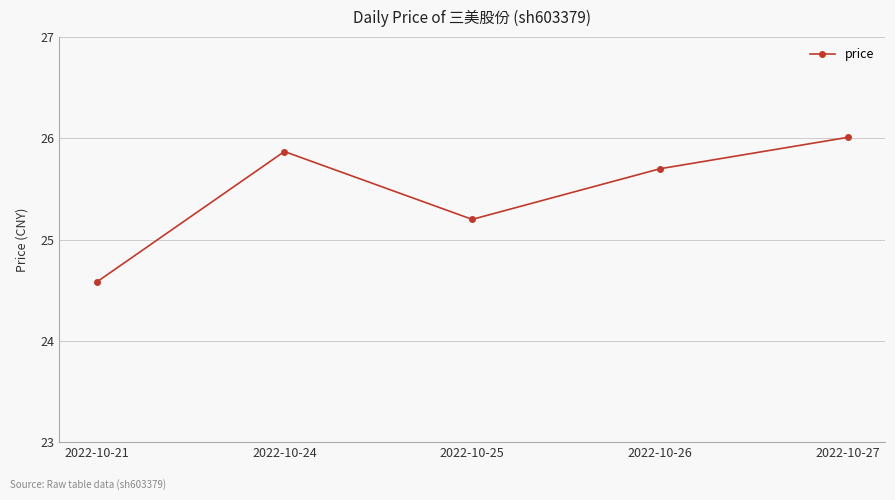

What is the sum of the values at 2022-10-21 and 2022-10-27?

50.6